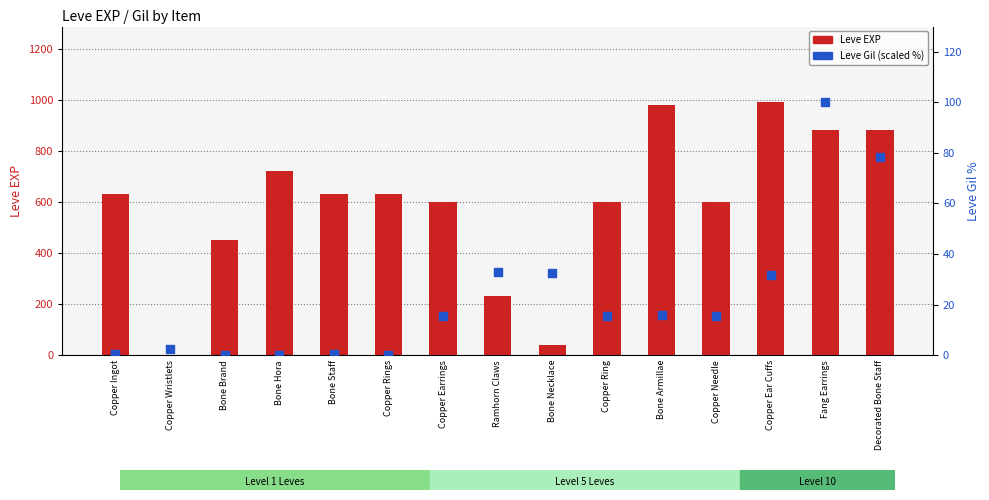

Which series contains the highest Y value?

Leve EXP